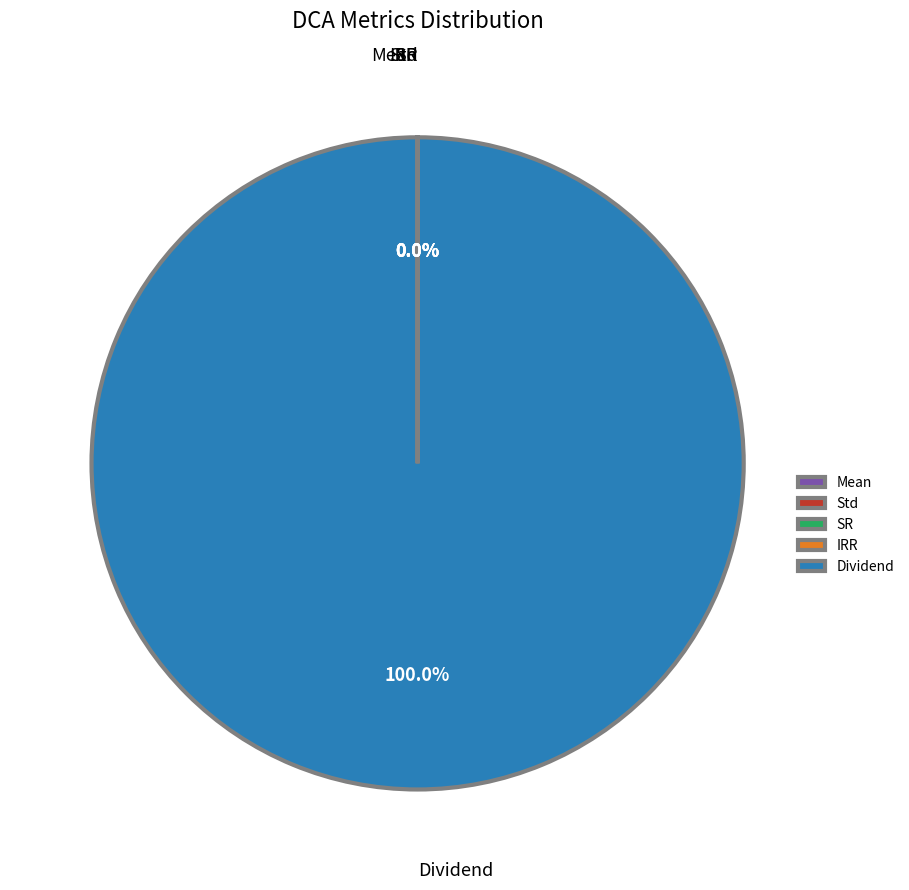

To the nearest percent, what is the average slice percentage?

20%